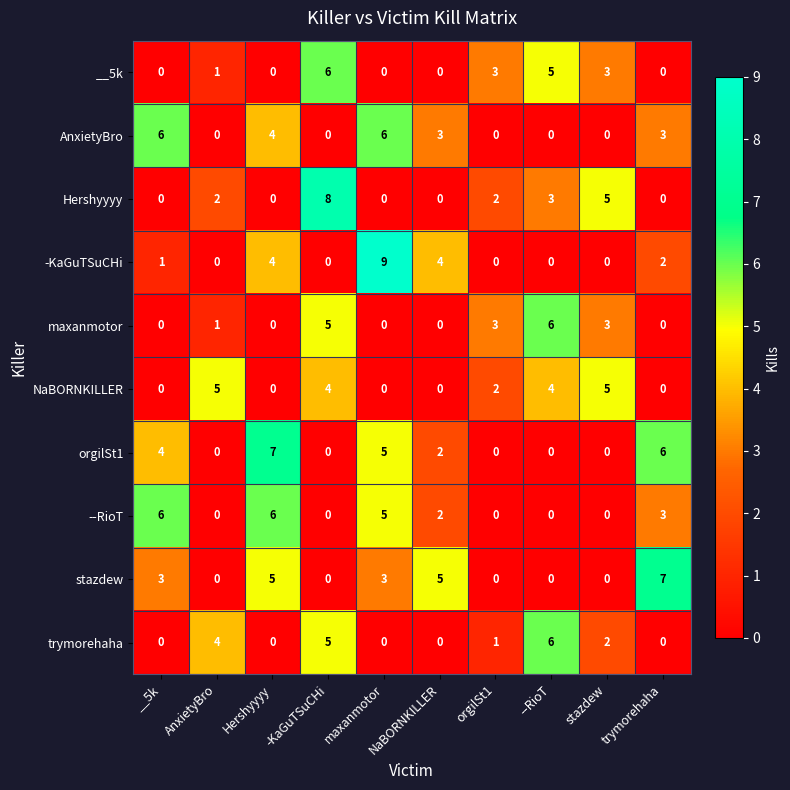

What is the maximum value shown in the chart?

9